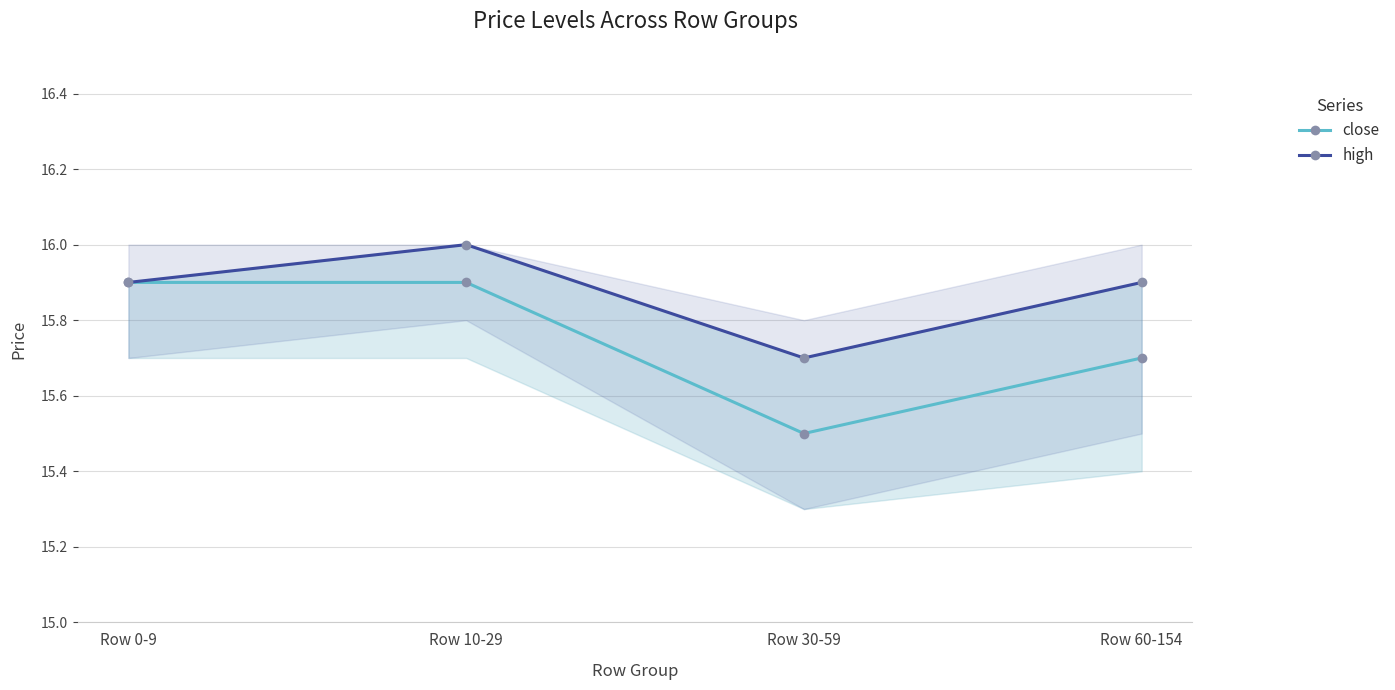

True or false: high has a value of 15.9 at Row 60-154.

True